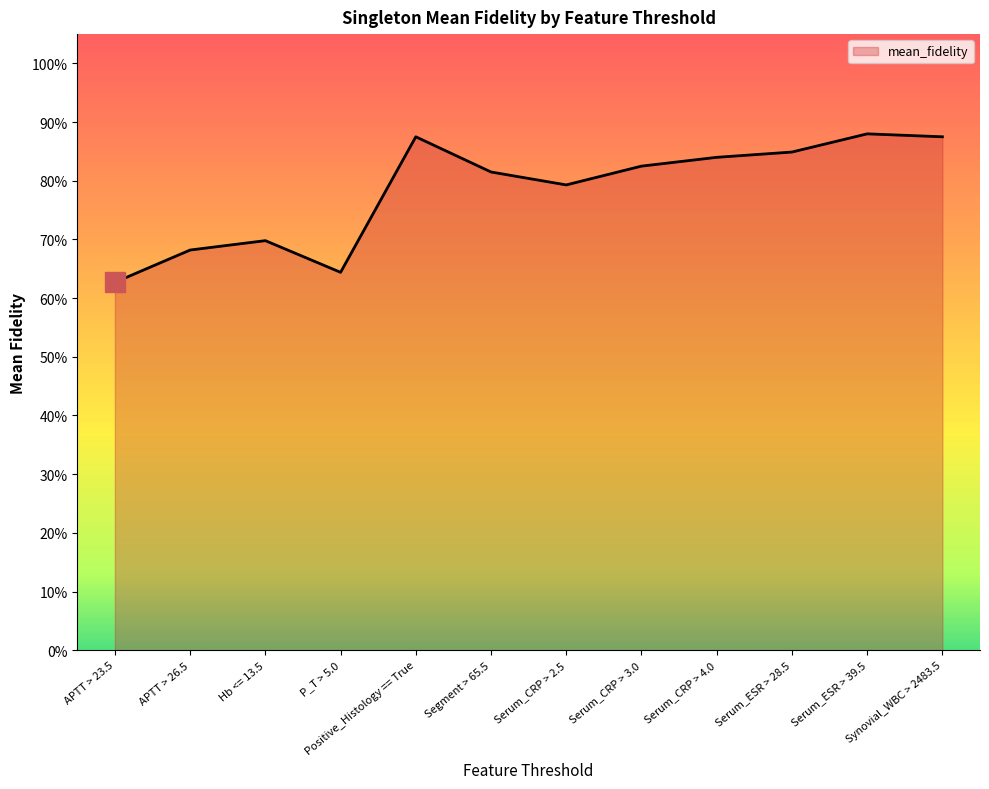

Between Serum_ESR > 39.5 and Serum_CRP > 4.0, which is larger?

Serum_ESR > 39.5